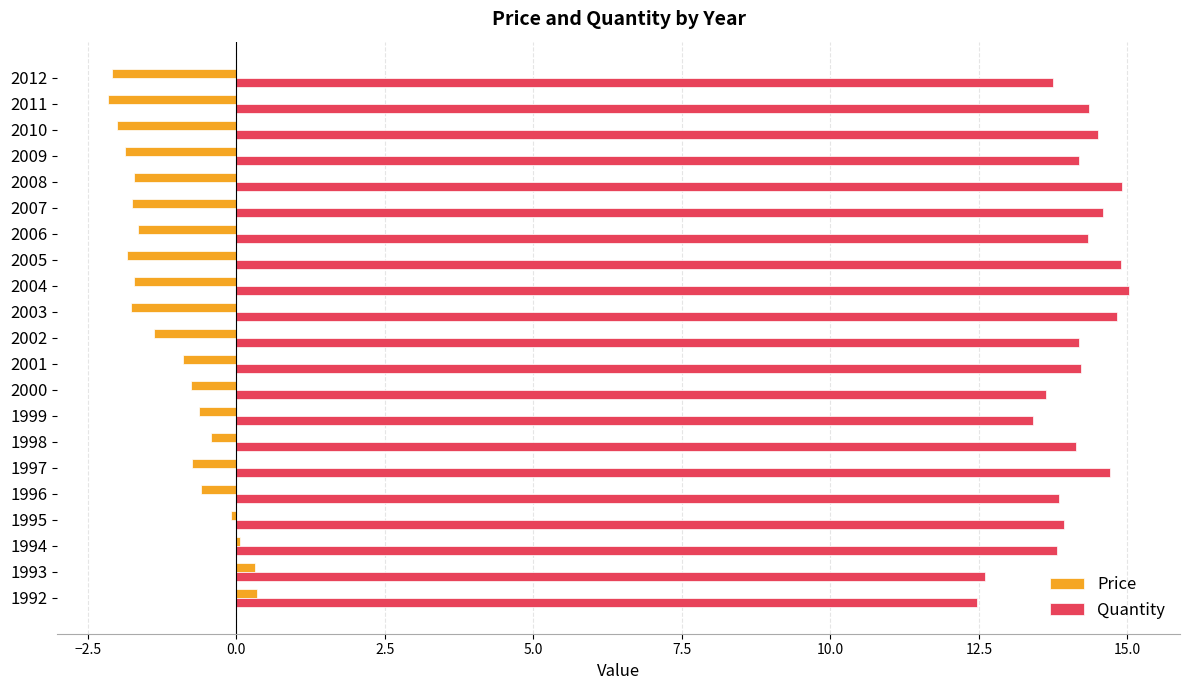

The Quantity series shows 24.3 at 2003. True or false?

False